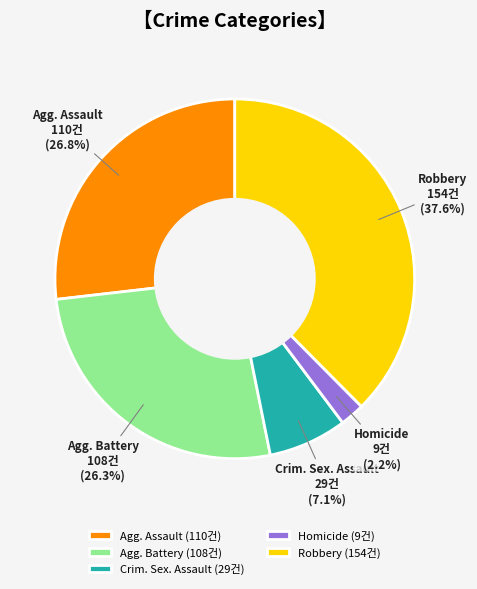

Is there a majority slice in this chart?

No